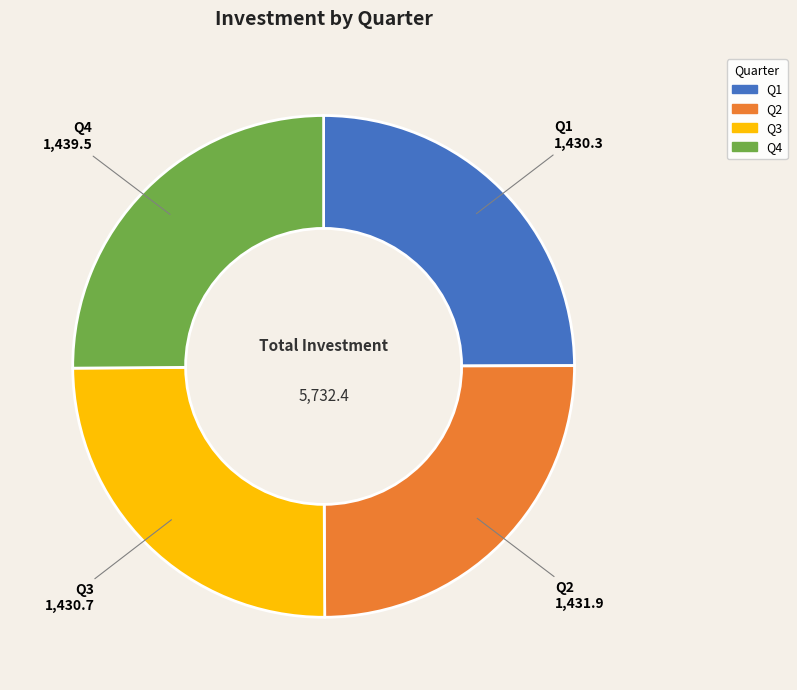

Is there any slice that represents more than half of the pie?

No